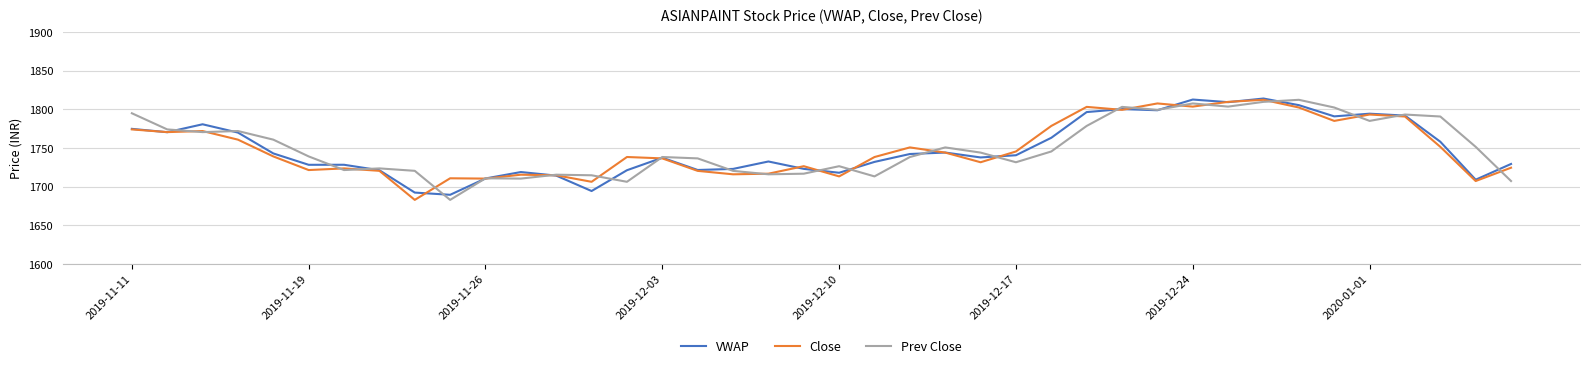

What is the minimum value shown in the chart?

1682.8